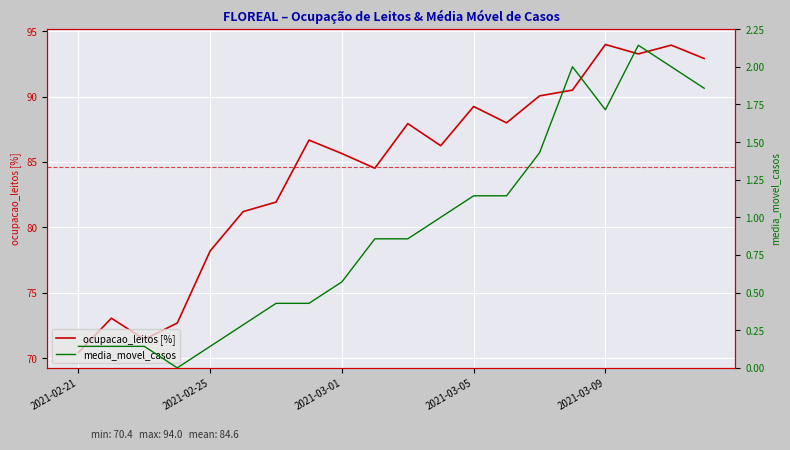

Is it true that ocupacao_leitos [%] equals 21.9 at 2021-02-21?

False